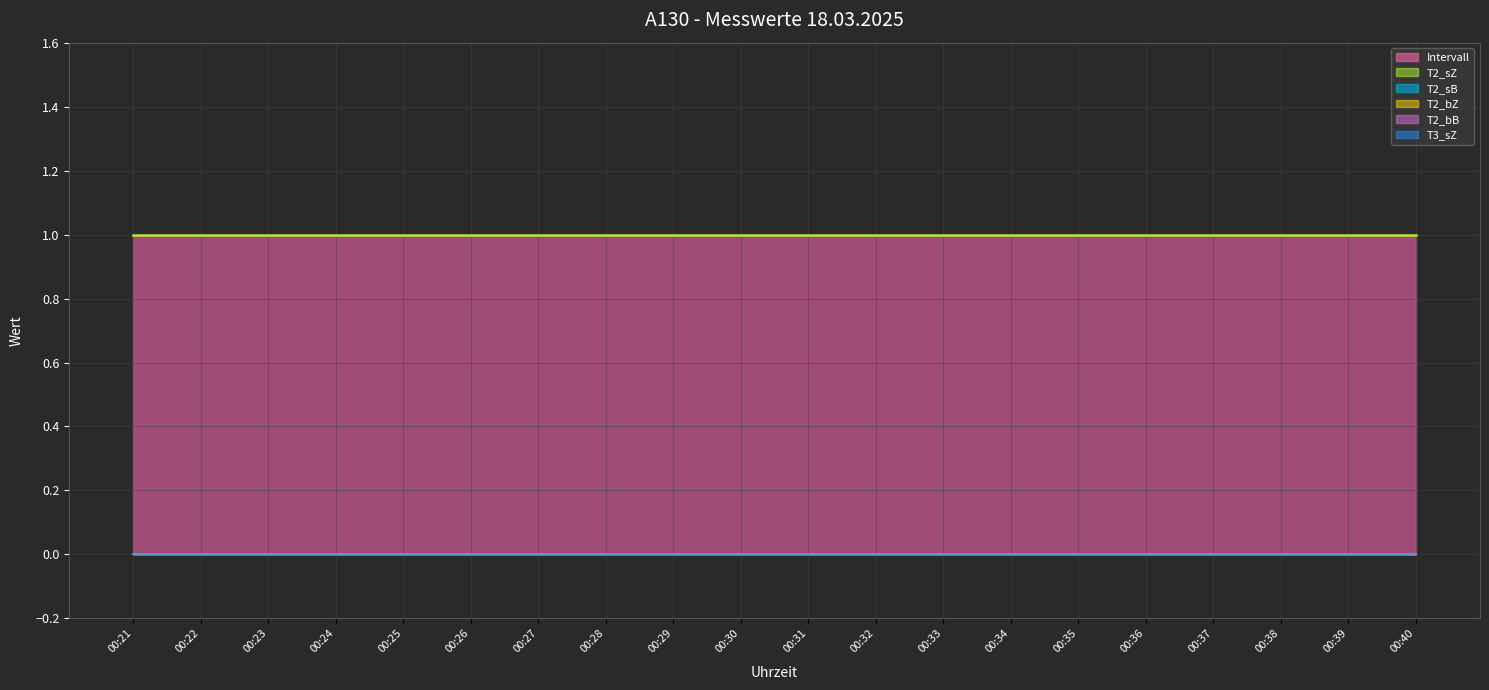

What is the total value across all series at 00:28?

1